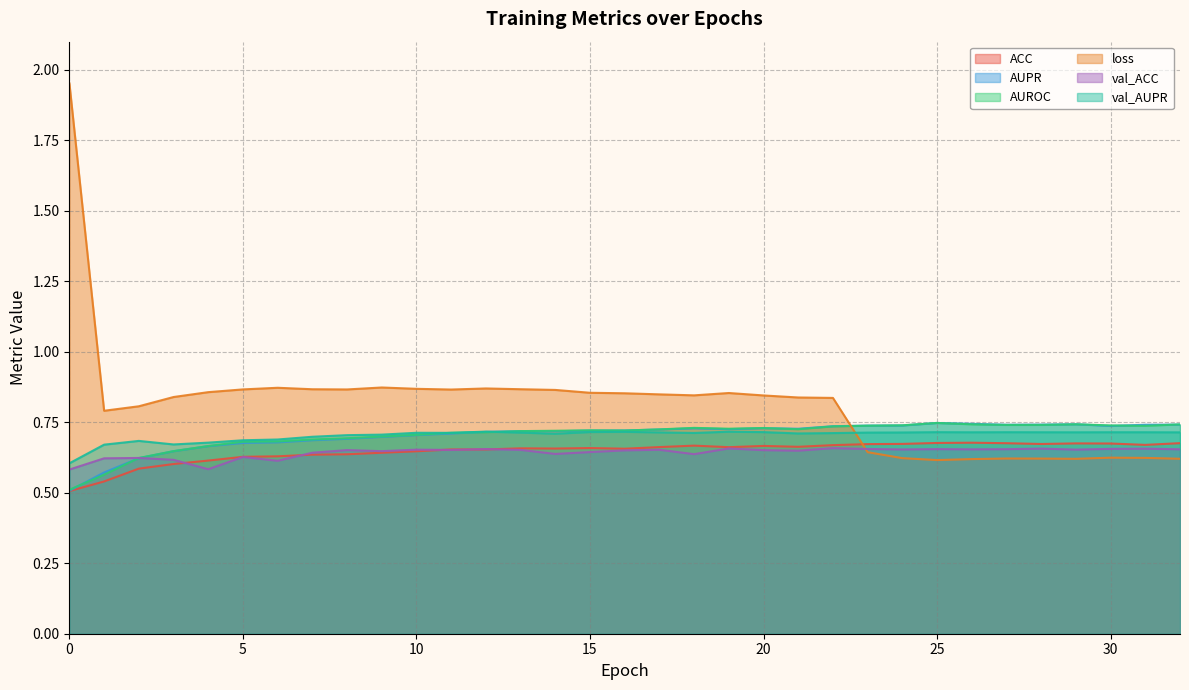

Does the chart have visible grid lines?

Yes